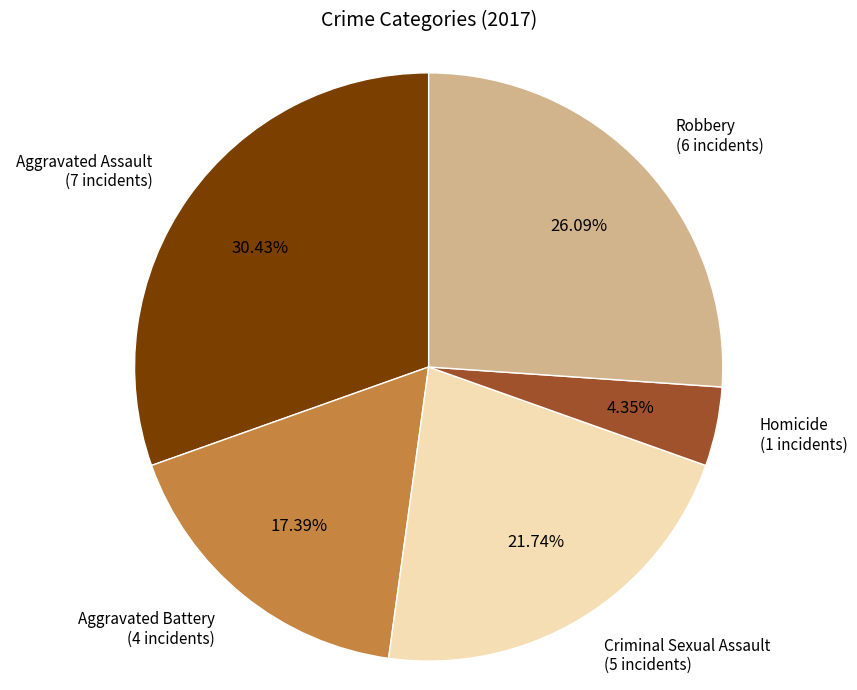

Is there a majority slice in this chart?

No